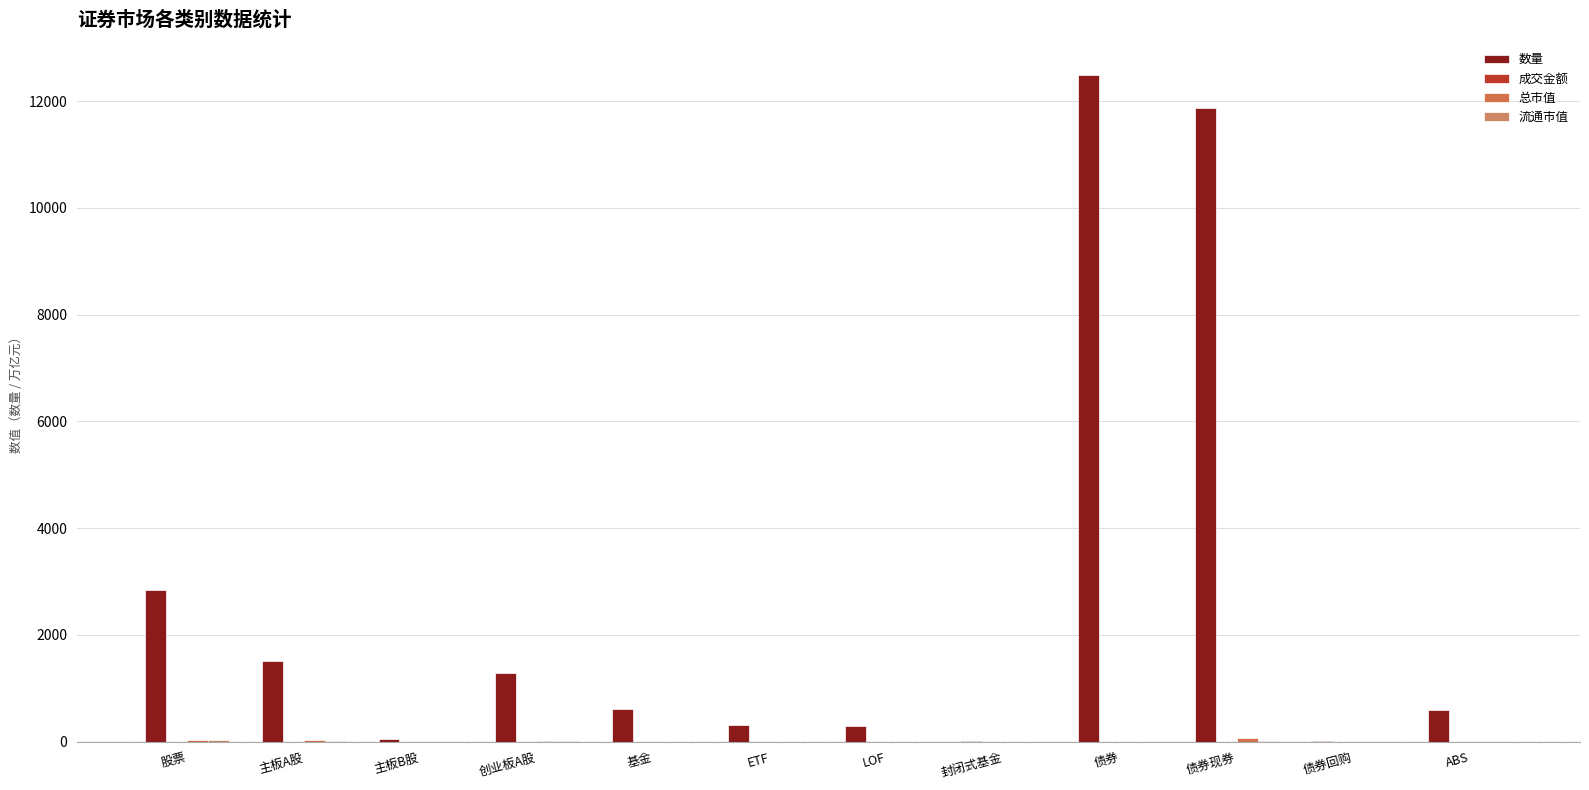

Is it true that 成交金额 equals 0.4 at 主板A股?

False